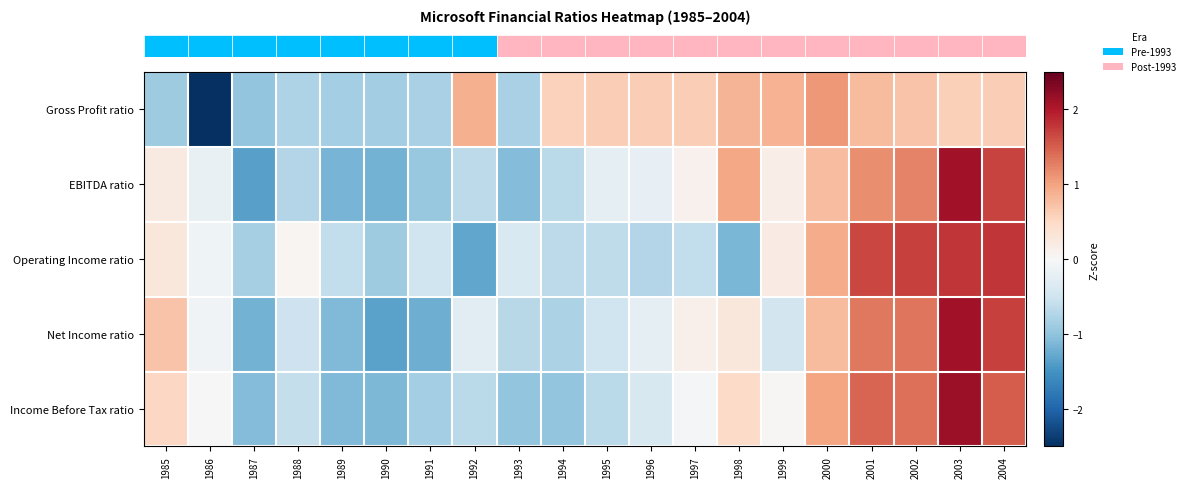

Which has a higher value, 1990 or 1986?

1990